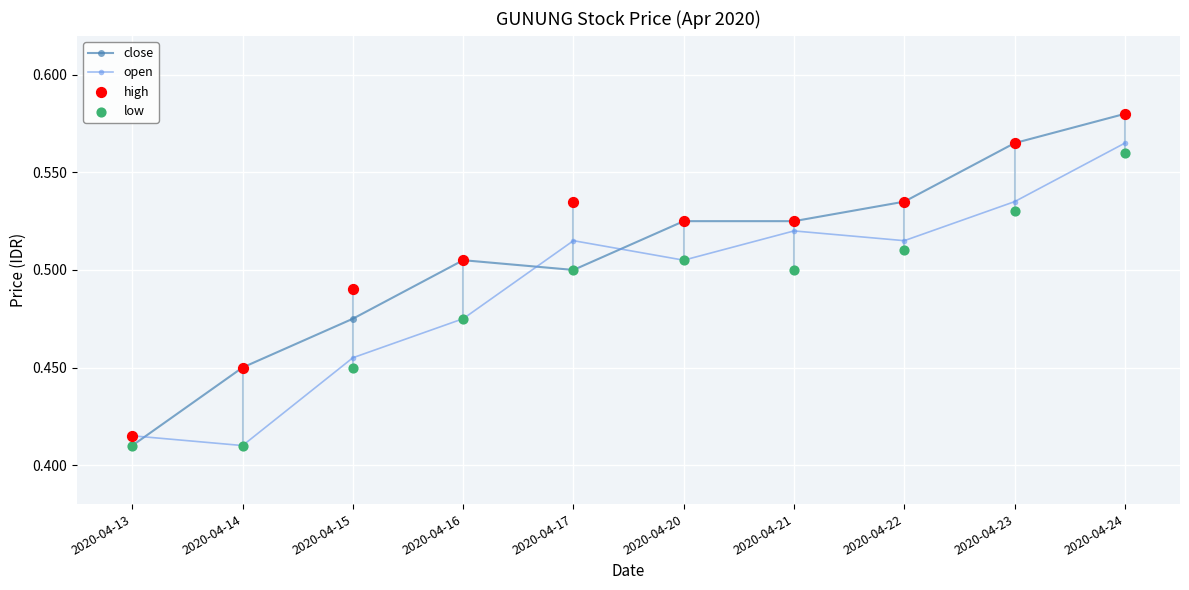

What is the total value across all series at 2020-04-13?

1.6